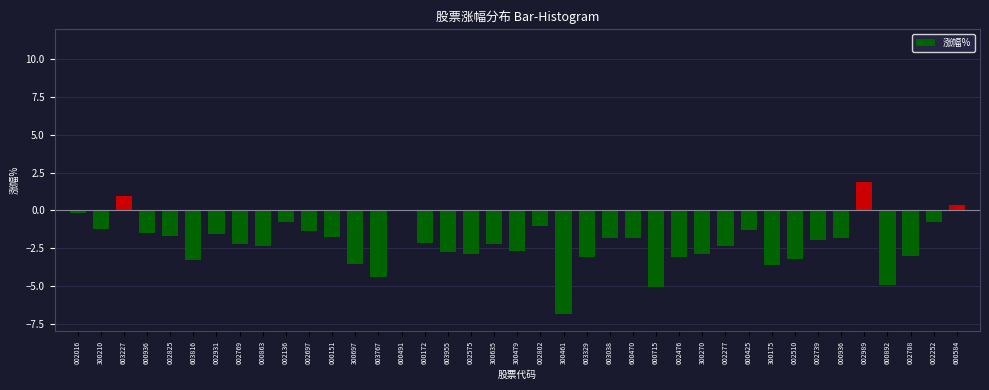

Between 300461 and 600491, which is larger?

600491